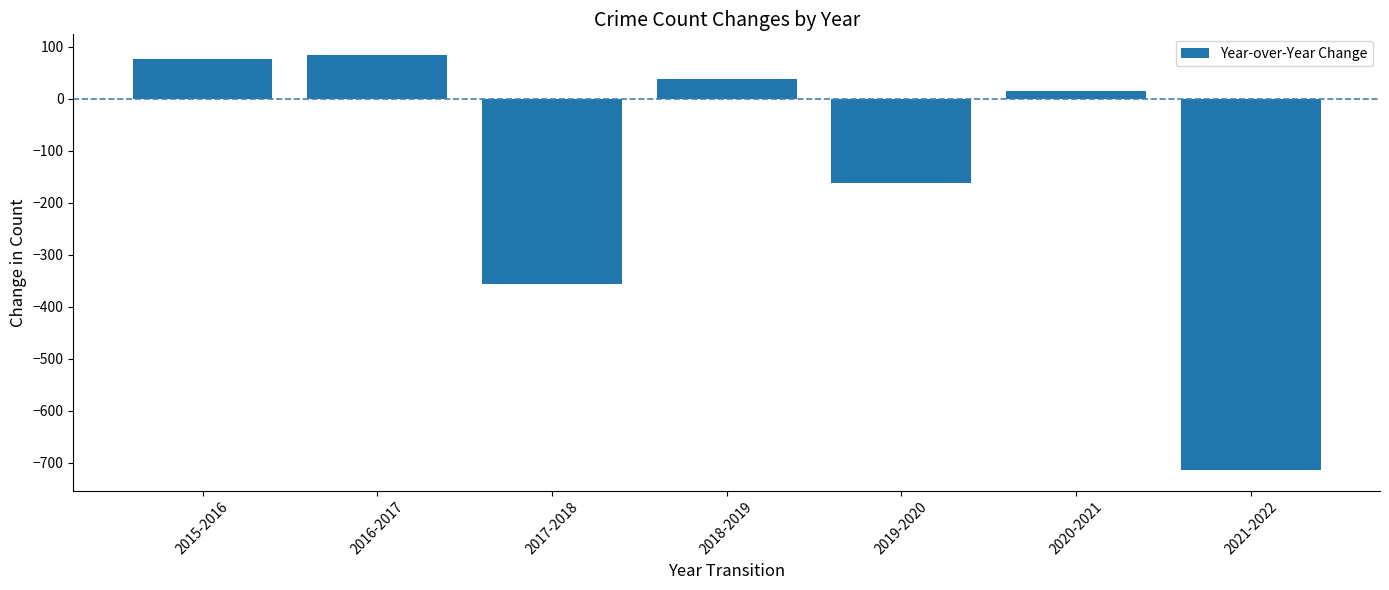

What is the difference between the values at 2020-2021 and 2018-2019?

23